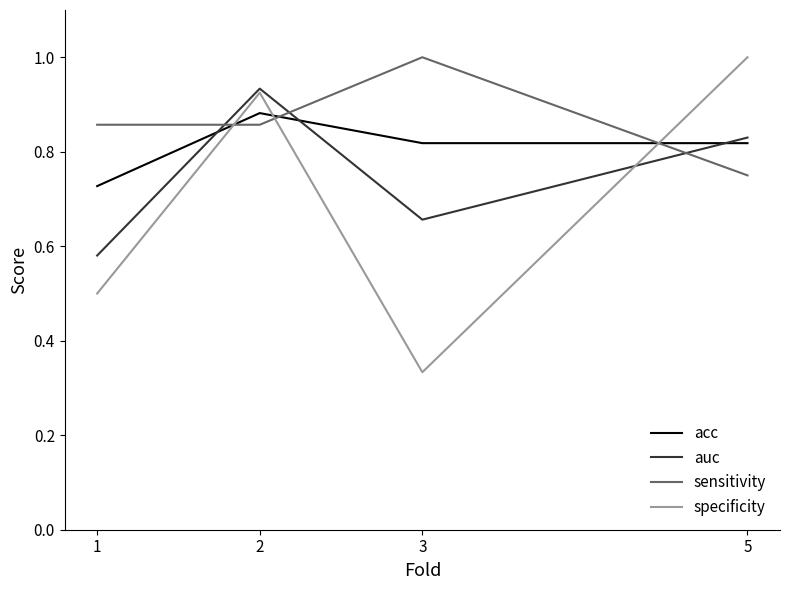

What is the greatest value displayed?

1.0